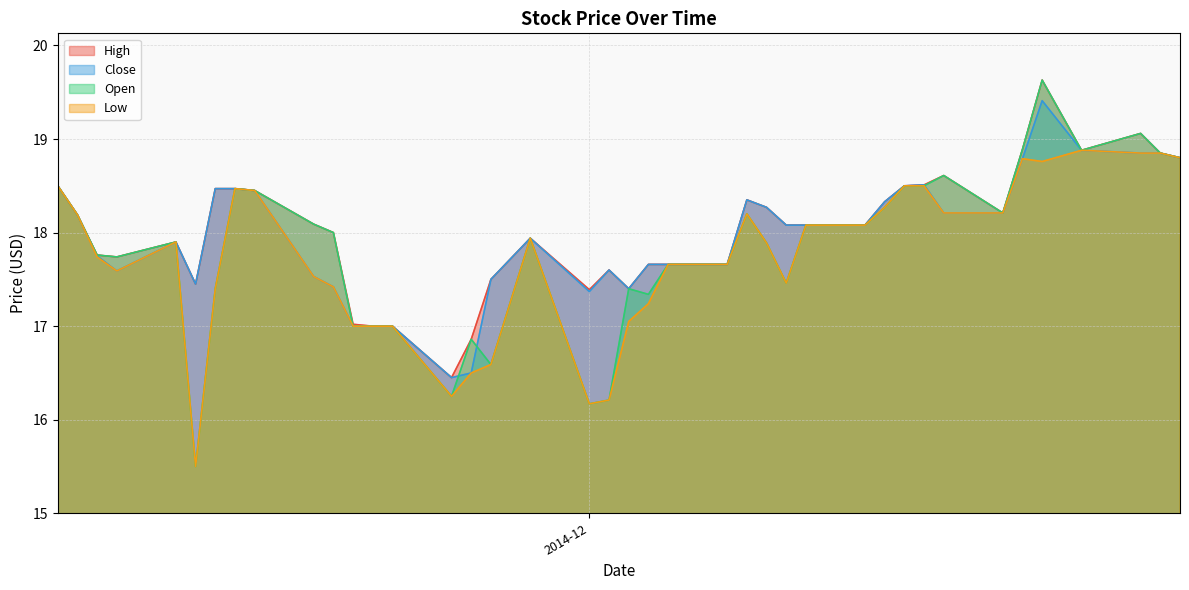

Reading left to right, list all the values displayed in this chart.

High: 2014-12-31=18.8	2014-12-30=18.9	2014-12-29=19.1	2014-12-26=18.9	2014-12-24=19.6	2014-12-23=18.9	2014-12-22=18.2	2014-12-19=18.6	2014-12-18=18.5	2014-12-17=18.5	2014-12-16=18.3	2014-12-15=18.1	2014-12-12=18.1	2014-12-11=18.1	2014-12-10=18.3	2014-12-09=18.4	2014-12-08=17.7	2014-12-05=17.7	2014-12-04=17.7	2014-12-03=17.4	2014-12-02=17.6	2014-12-01=17.4	2014-11-28=17.9	2014-11-26=17.5	2014-11-25=16.9	2014-11-24=16.4	2014-11-21=17.0	2014-11-20=17.0	2014-11-19=17.0	2014-11-18=18.0	2014-11-17=18.1	2014-11-14=18.4	2014-11-13=18.5	2014-11-12=18.5	2014-11-11=17.4	2014-11-10=17.9	2014-11-07=17.7	2014-11-06=17.8	2014-11-05=18.2	2014-11-04=18.5
Close: 2014-12-31=18.8	2014-12-30=18.9	2014-12-29=18.9	2014-12-26=18.9	2014-12-24=19.4	2014-12-23=18.8	2014-12-22=18.2	2014-12-19=18.2	2014-12-18=18.5	2014-12-17=18.5	2014-12-16=18.3	2014-12-15=18.1	2014-12-12=18.1	2014-12-11=18.1	2014-12-10=18.3	2014-12-09=18.4	2014-12-08=17.7	2014-12-05=17.7	2014-12-04=17.7	2014-12-03=17.4	2014-12-02=17.6	2014-12-01=17.4	2014-11-28=17.9	2014-11-26=17.5	2014-11-25=16.5	2014-11-24=16.4	2014-11-21=17.0	2014-11-20=17.0	2014-11-19=17.0	2014-11-18=17.4	2014-11-17=17.5	2014-11-14=18.4	2014-11-13=18.5	2014-11-12=18.5	2014-11-11=17.4	2014-11-10=17.9	2014-11-07=17.6	2014-11-06=17.8	2014-11-05=18.2	2014-11-04=18.5
Open: 2014-12-31=18.8	2014-12-30=18.9	2014-12-29=19.1	2014-12-26=18.9	2014-12-24=19.6	2014-12-23=18.9	2014-12-22=18.2	2014-12-19=18.6	2014-12-18=18.5	2014-12-17=18.5	2014-12-16=18.3	2014-12-15=18.1	2014-12-12=18.1	2014-12-11=17.5	2014-12-10=17.9	2014-12-09=18.2	2014-12-08=17.7	2014-12-05=17.7	2014-12-04=17.3	2014-12-03=17.4	2014-12-02=16.2	2014-12-01=16.2	2014-11-28=17.9	2014-11-26=16.6	2014-11-25=16.9	2014-11-24=16.2	2014-11-21=17.0	2014-11-20=17.0	2014-11-19=17.0	2014-11-18=18.0	2014-11-17=18.1	2014-11-14=18.4	2014-11-13=18.5	2014-11-12=17.4	2014-11-11=15.5	2014-11-10=17.9	2014-11-07=17.7	2014-11-06=17.8	2014-11-05=18.2	2014-11-04=18.5
Low: 2014-12-31=18.8	2014-12-30=18.9	2014-12-29=18.9	2014-12-26=18.9	2014-12-24=18.8	2014-12-23=18.8	2014-12-22=18.2	2014-12-19=18.2	2014-12-18=18.5	2014-12-17=18.5	2014-12-16=18.3	2014-12-15=18.1	2014-12-12=18.1	2014-12-11=17.5	2014-12-10=17.9	2014-12-09=18.2	2014-12-08=17.7	2014-12-05=17.7	2014-12-04=17.2	2014-12-03=17.1	2014-12-02=16.2	2014-12-01=16.2	2014-11-28=17.9	2014-11-26=16.6	2014-11-25=16.5	2014-11-24=16.2	2014-11-21=17.0	2014-11-20=17.0	2014-11-19=17.0	2014-11-18=17.4	2014-11-17=17.5	2014-11-14=18.4	2014-11-13=18.5	2014-11-12=17.4	2014-11-11=15.5	2014-11-10=17.9	2014-11-07=17.6	2014-11-06=17.7	2014-11-05=18.2	2014-11-04=18.5